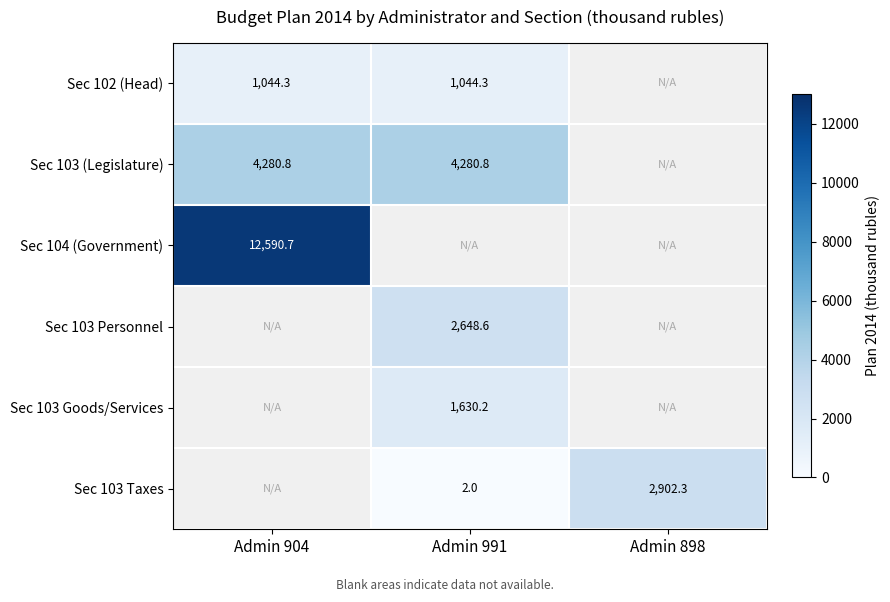

What is the sum of the Sec 103 (Legislature) values at Admin 904 and Admin 991?

8561.6